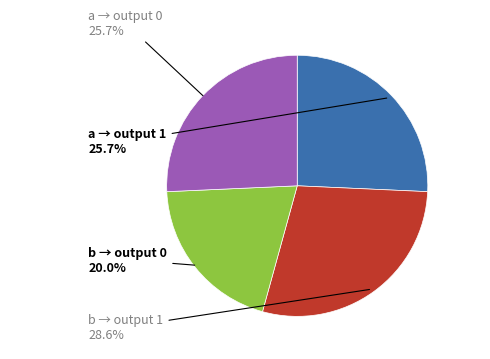

Between b → output 1 and a → output 0, which is larger?

b → output 1